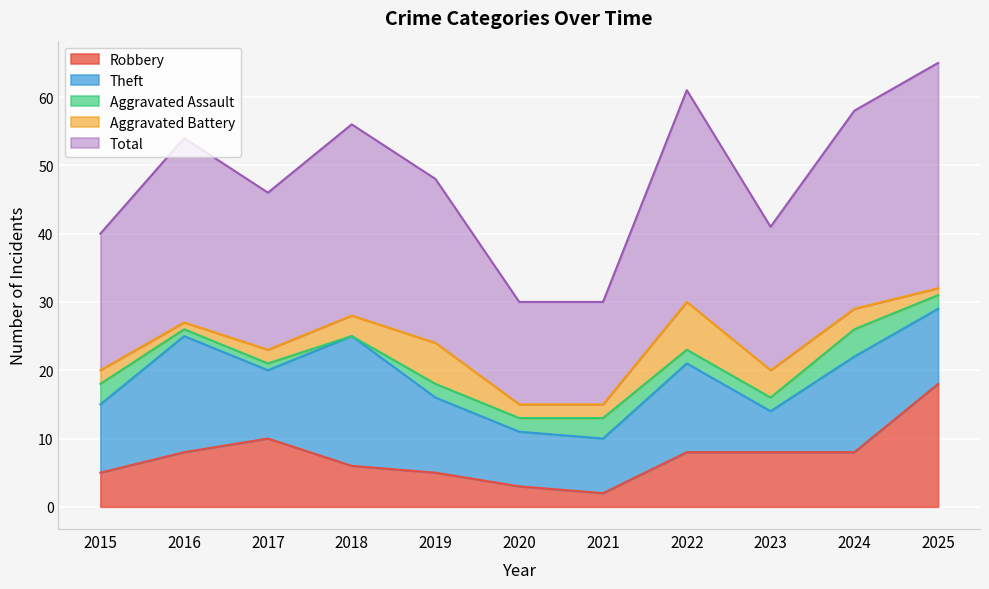

In Robbery, how many points are lower than both neighbors (excluding endpoints)?

1